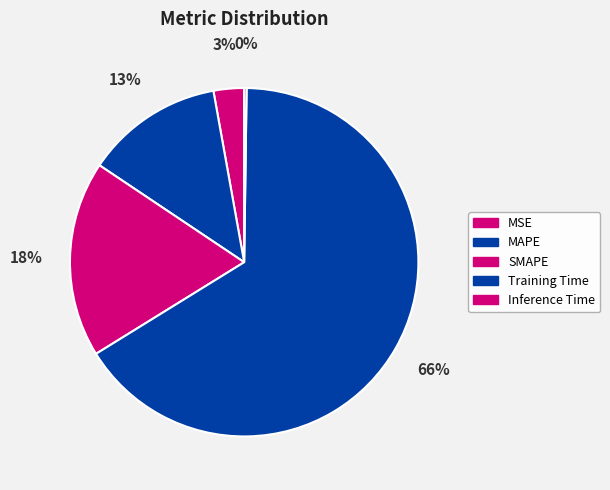

To the nearest percent, what is the average slice percentage?

20%